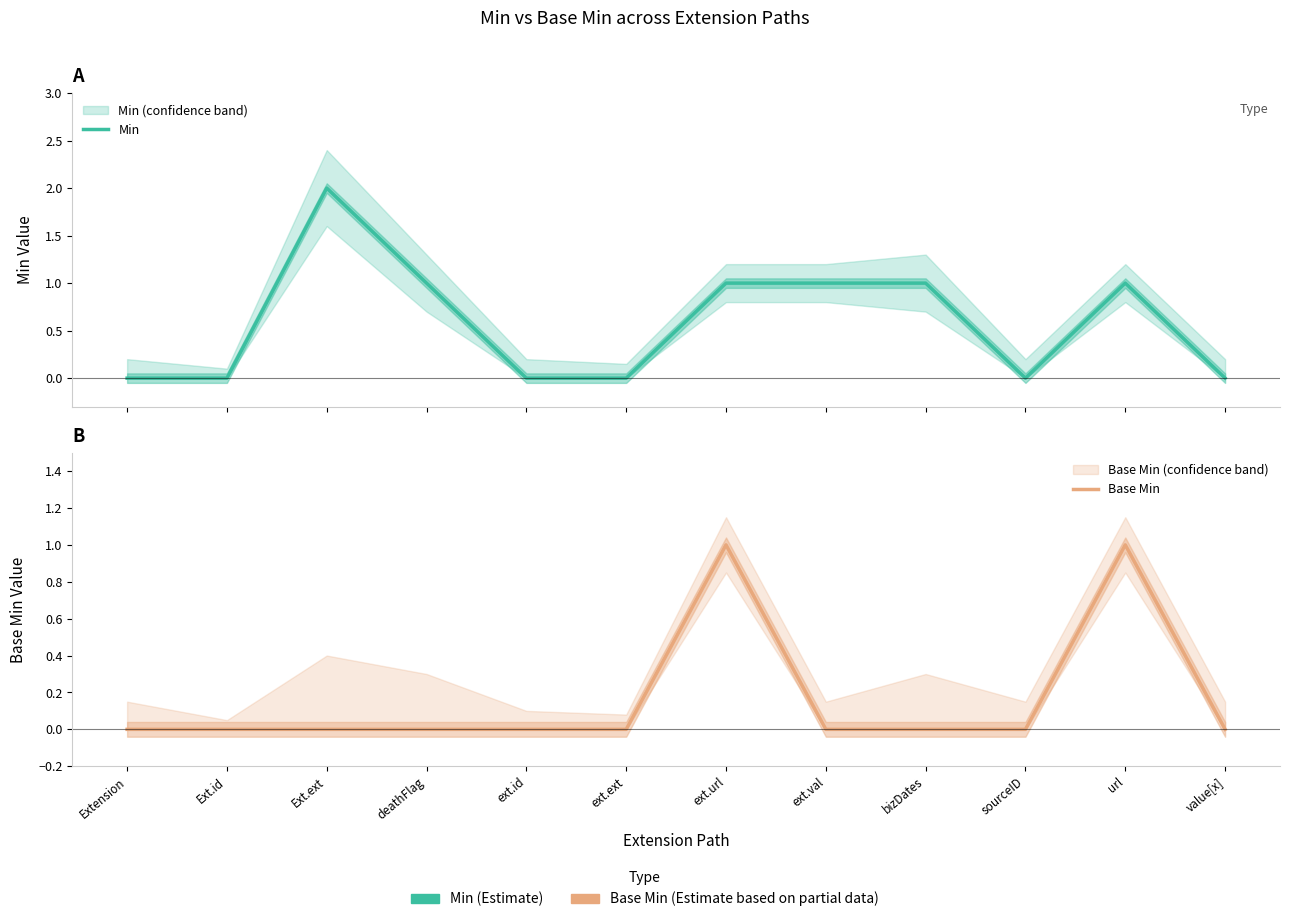

Which category has the lowest value across all series?

Extension